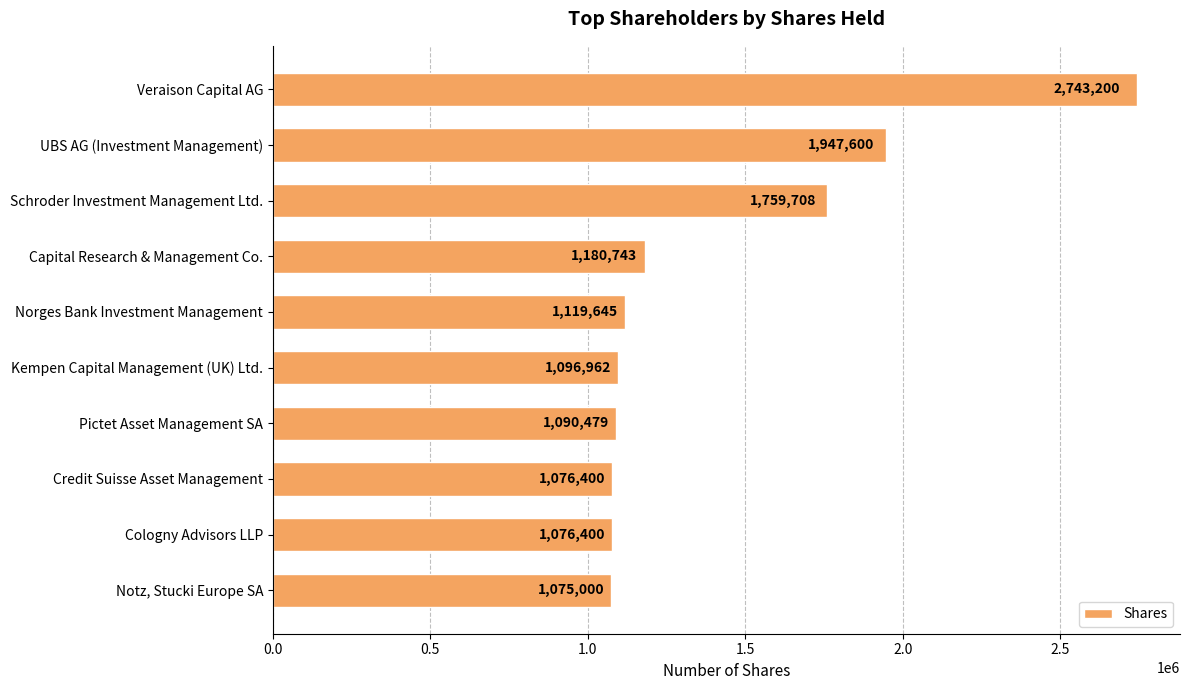

At which category does the chart reach its minimum across all series?

Notz, Stucki Europe SA